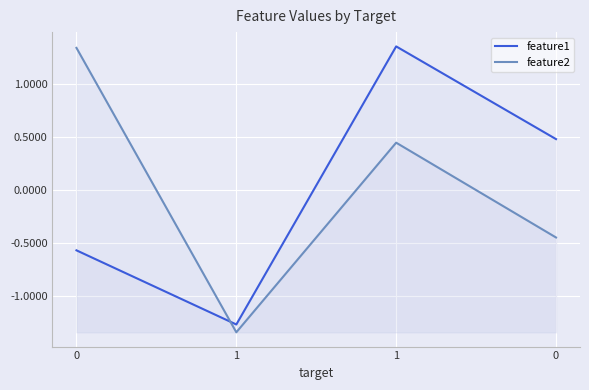

Which series changed the most between 1 and 1?

feature1